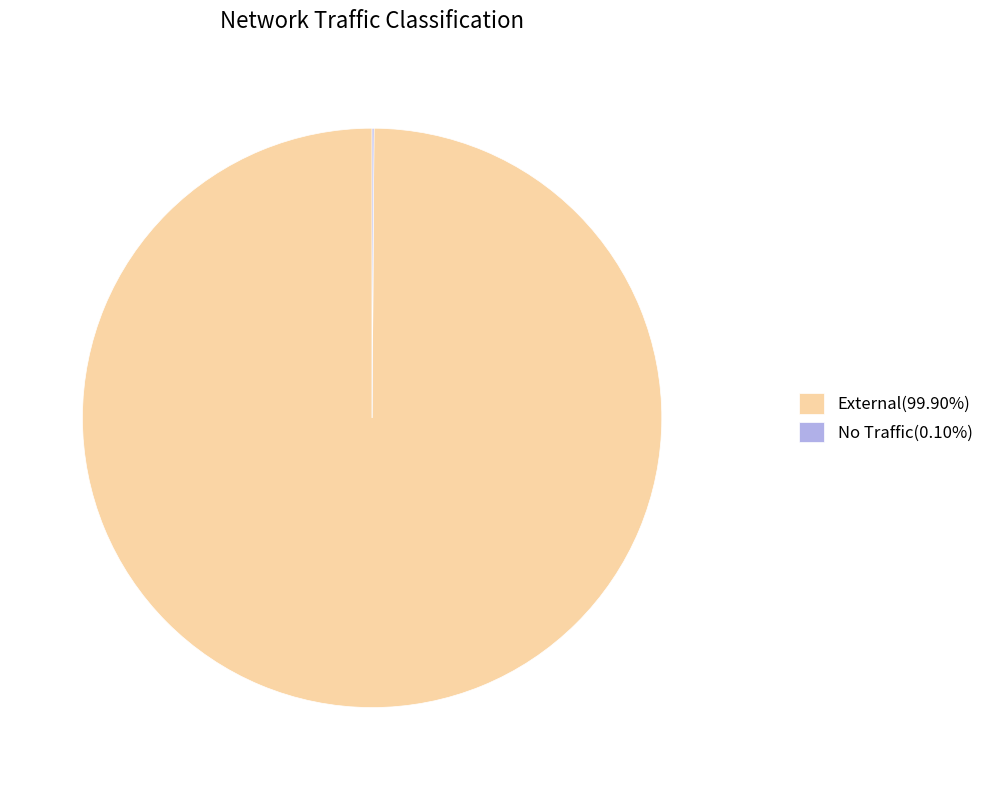

Is there any slice that represents more than half of the pie?

Yes